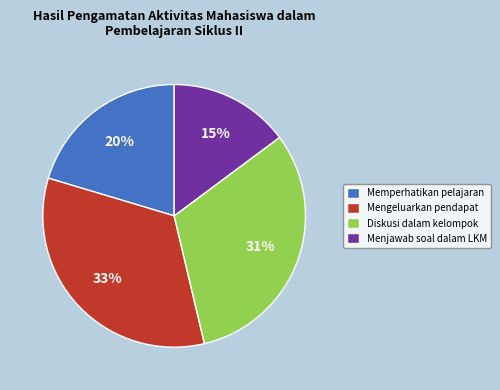

Which slice is the largest?

Mengeluarkan pendapat